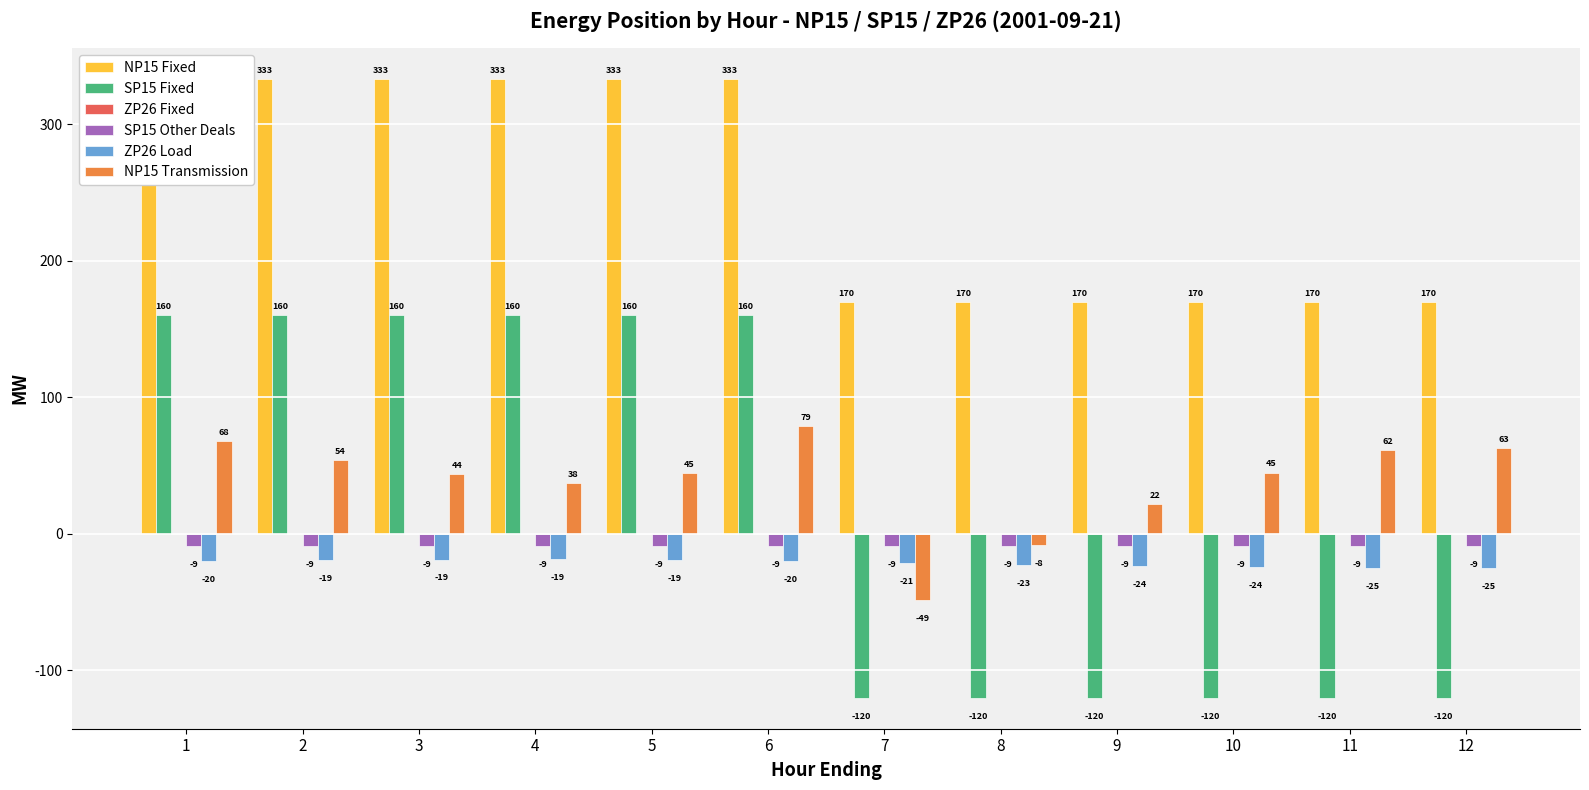

Which series changed the most between 4 and 6?

NP15 Transmission